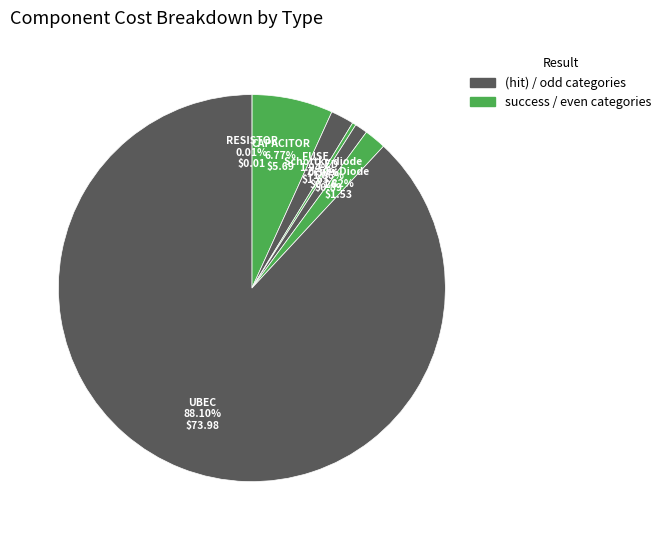

Which category has the biggest portion of the pie?

UBEC